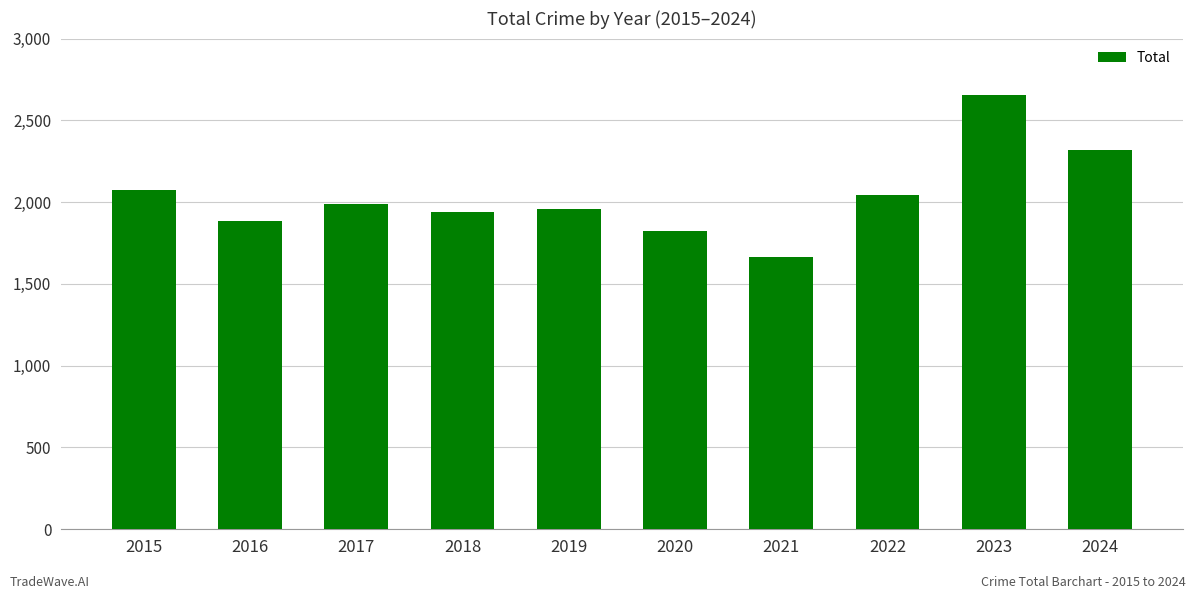

What is the value of the 2nd bar from the left?

1882